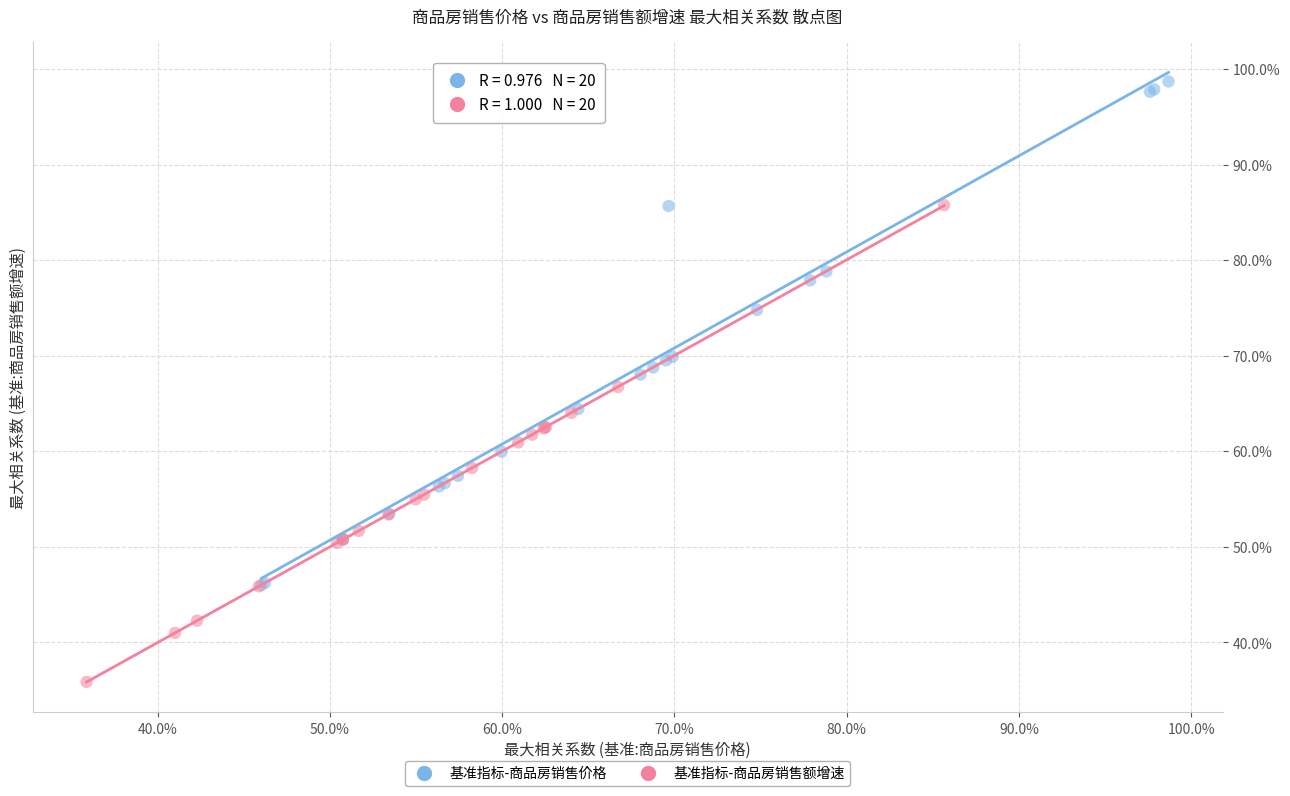

What are all the series names shown in the legend?

基准指标-商品房销售价格, 基准指标-商品房销售额增速